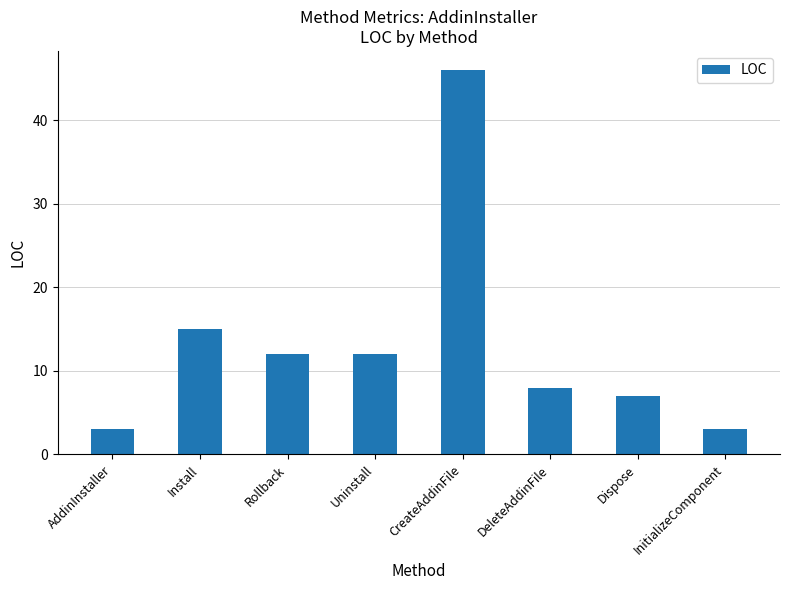

What is the difference between the maximum and minimum values?

43